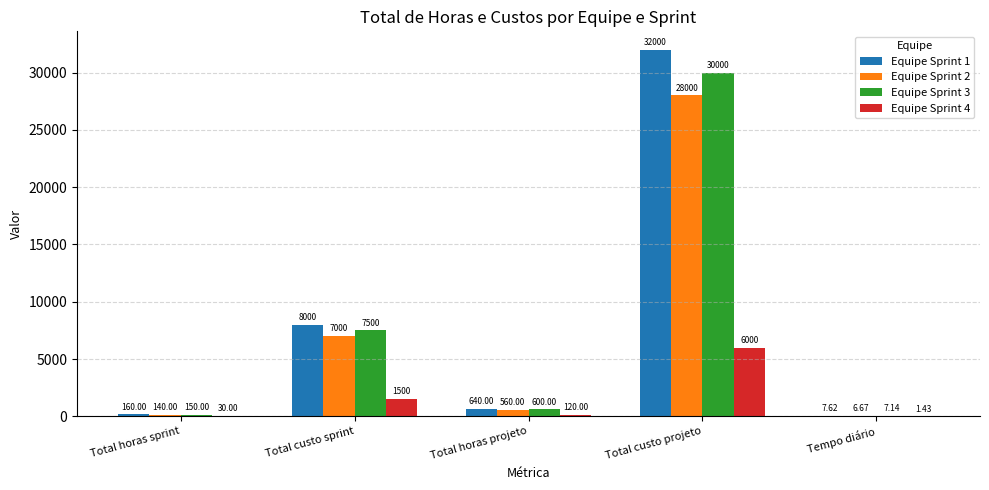

Count the number of data series in this chart.

4